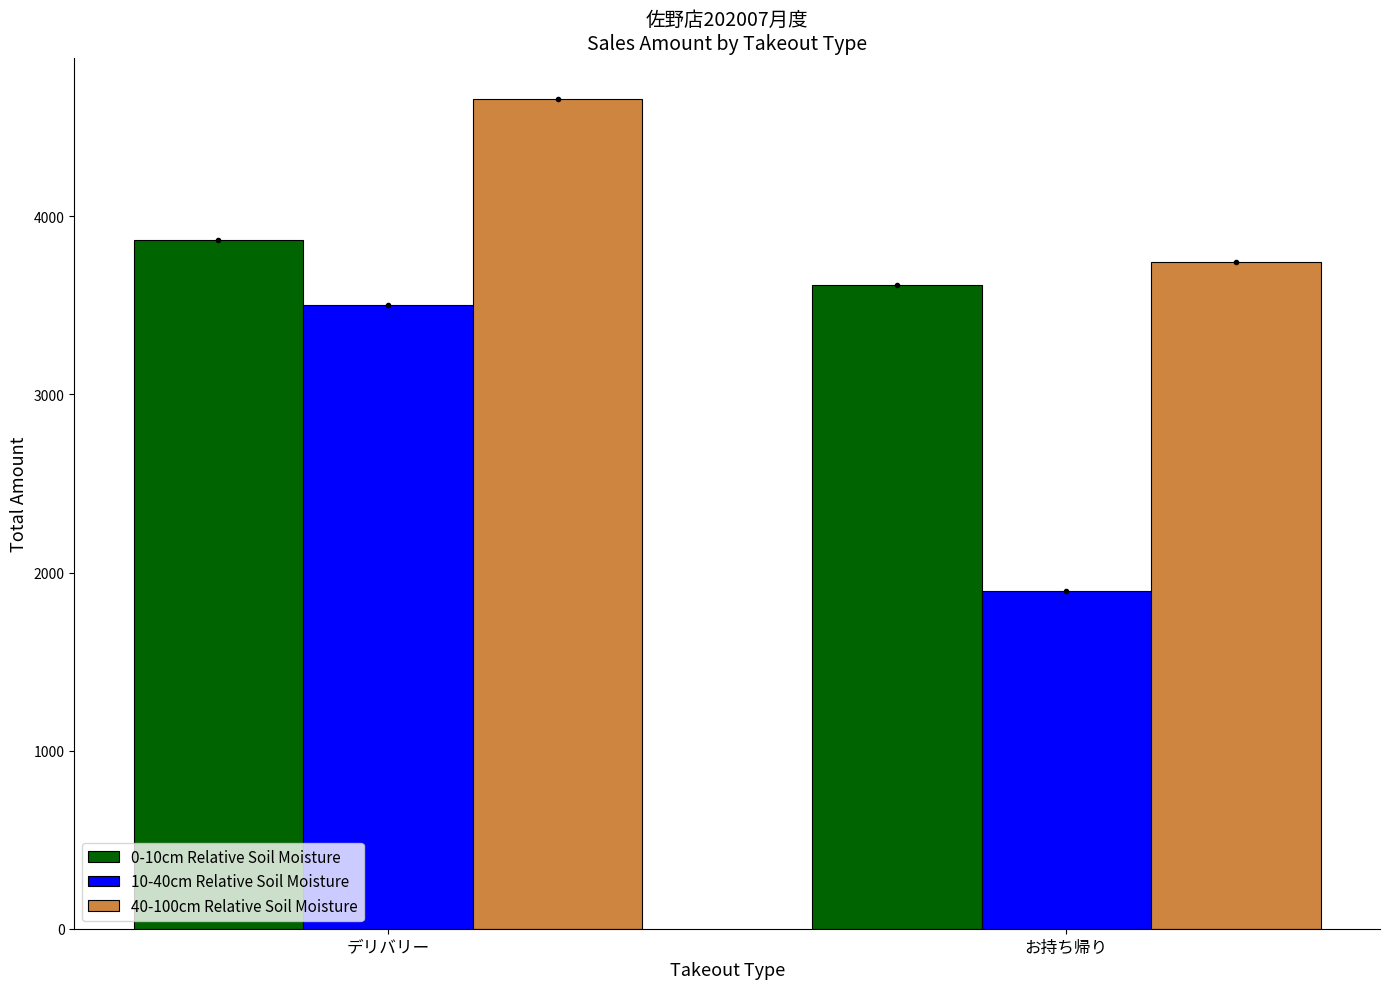

What is the maximum value shown in the chart?

4659